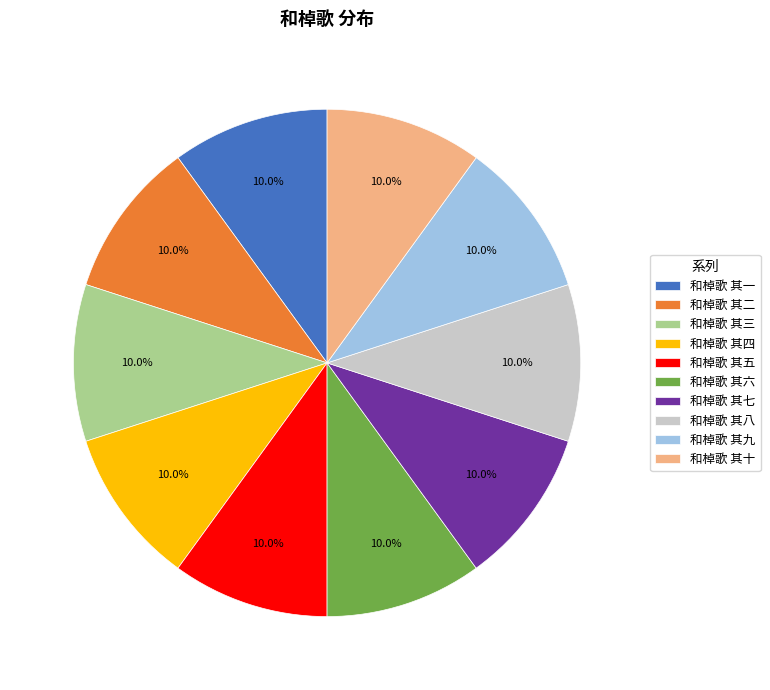

True or false: 和棹歌 其八 accounts for 10% of the total.

True